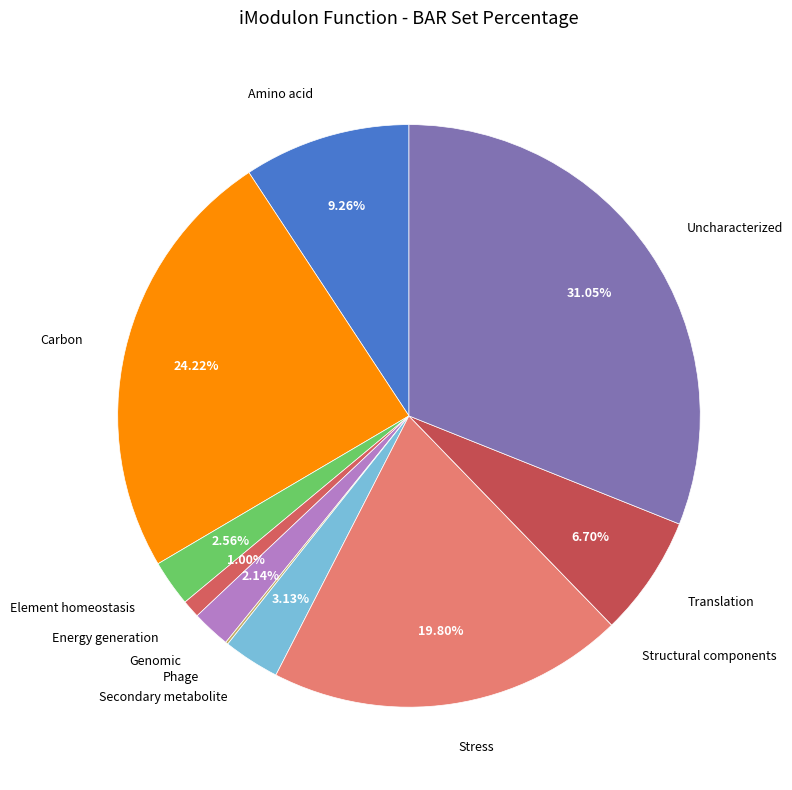

Rank the categories by value from highest to lowest.

Uncharacterized, Carbon, Stress, Amino acid, Translation, Secondary metabolite, Element homeostasis, Genomic, Energy generation, Phage, Structural components